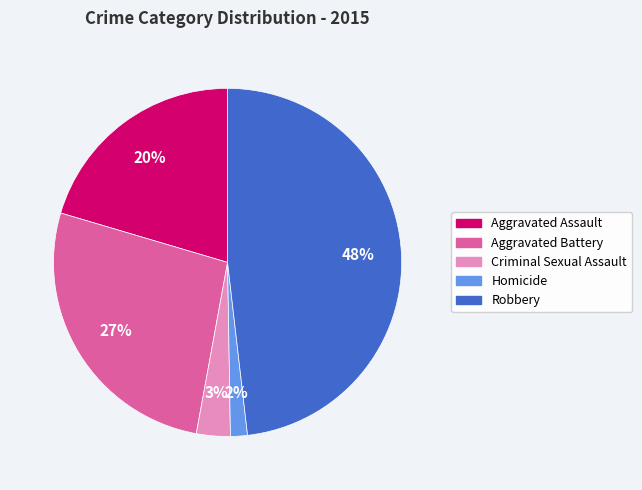

What is the largest slice in the pie chart?

Robbery